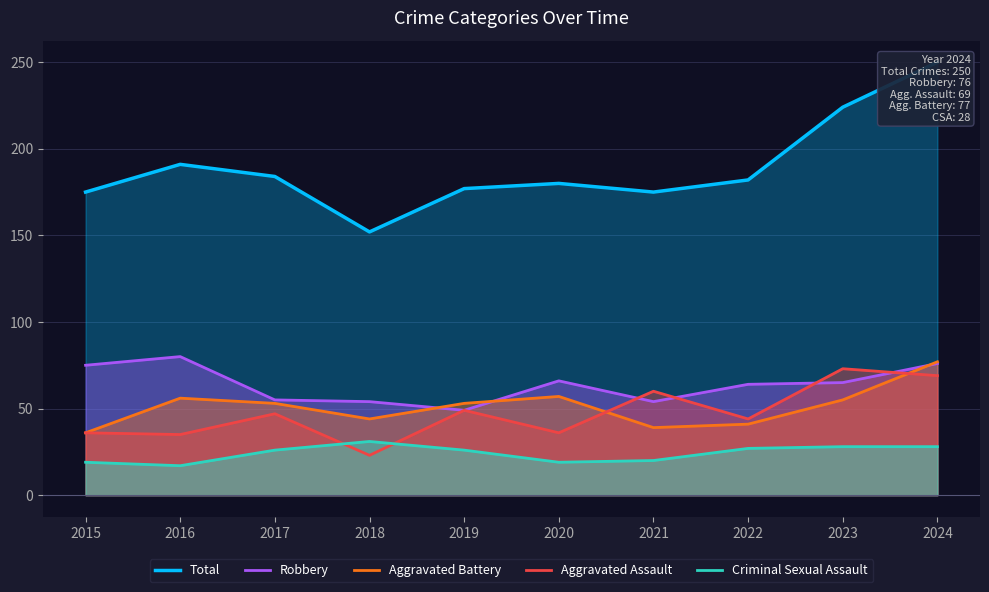

How many values in the Total series exceed 182?

4